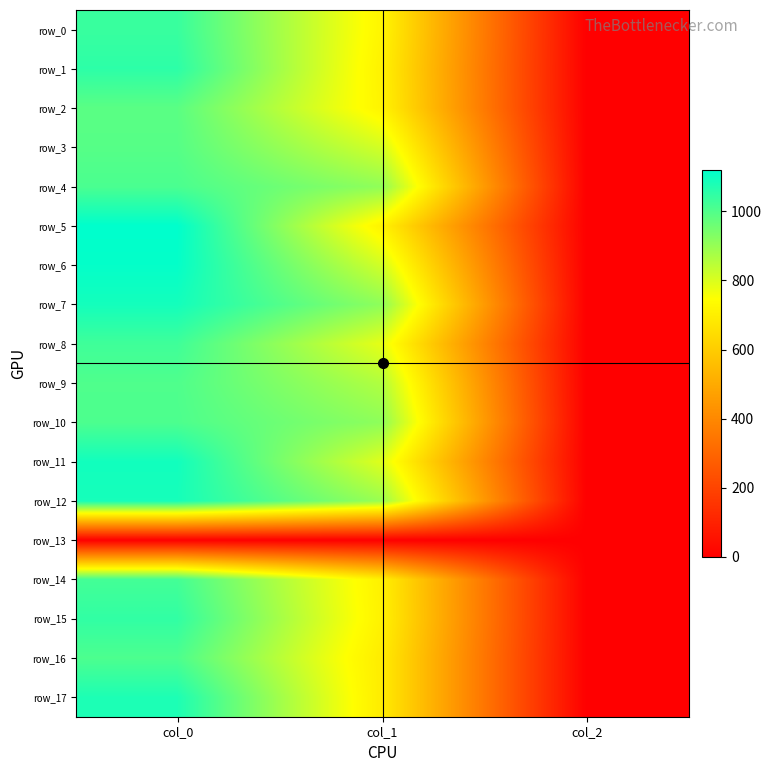

Which label corresponds to the smallest value in the chart?

col_0